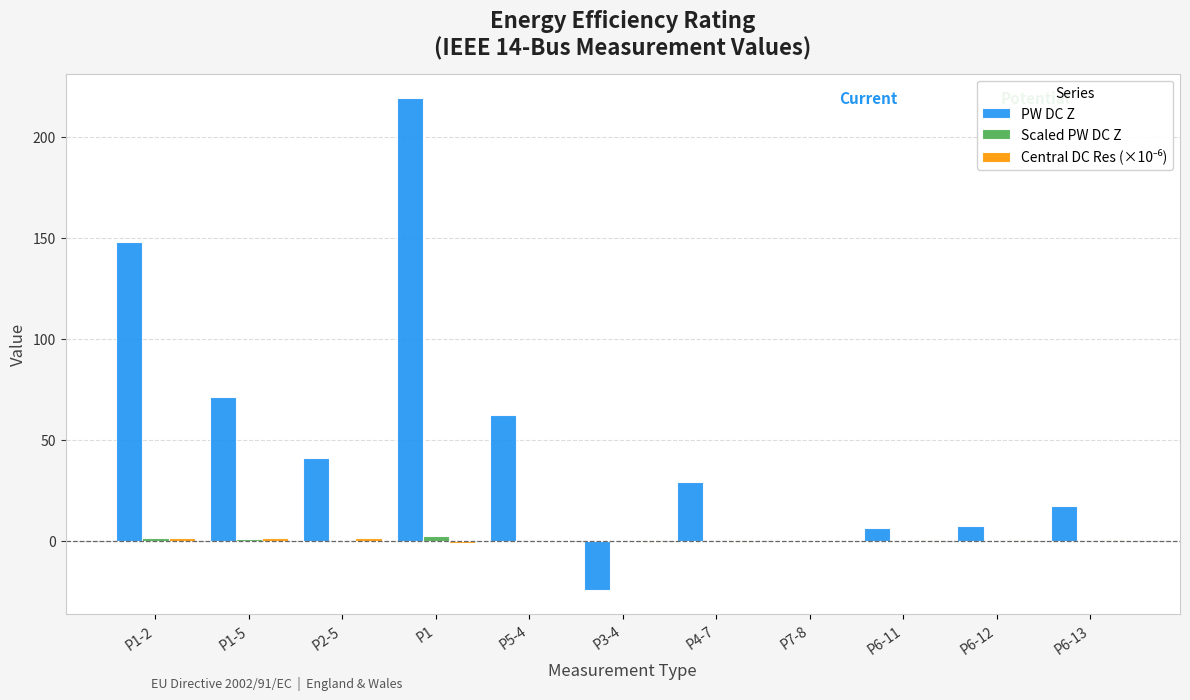

Which series has the largest total across all categories?

PW DC Z